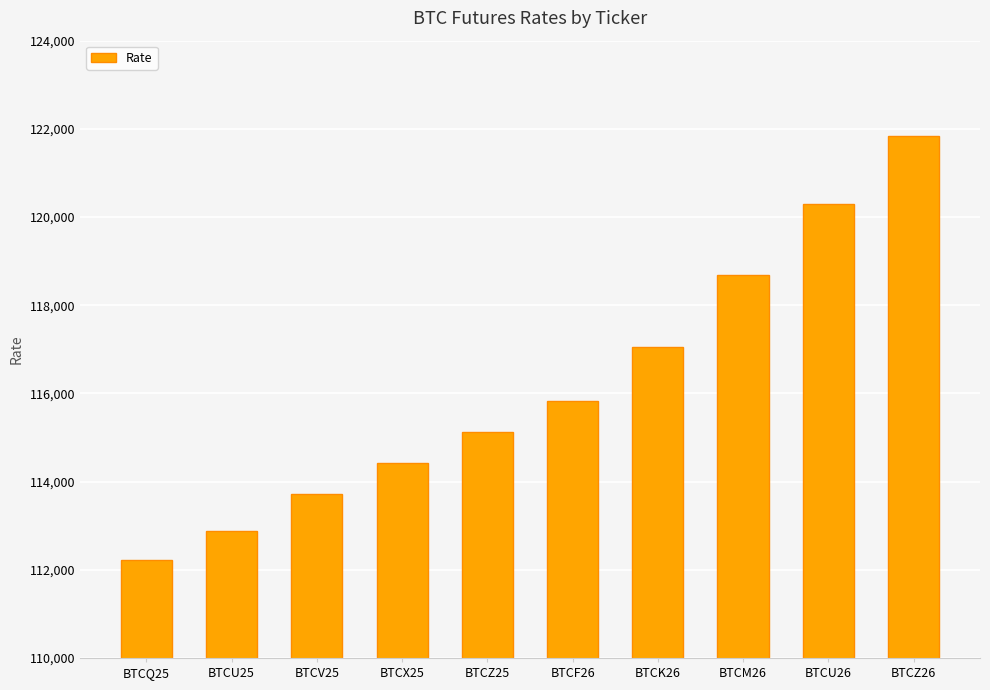

Are the bars horizontal?

No